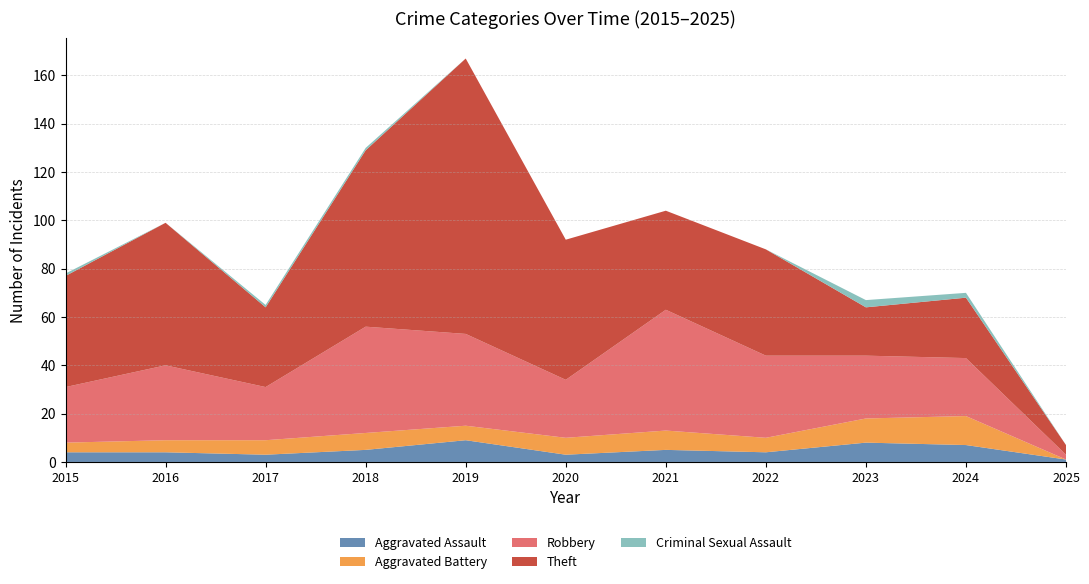

Reading left to right, list all the values displayed in this chart.

Aggravated Assault: 2015=4	2016=4	2017=3	2018=5	2019=9	2020=3	2021=5	2022=4	2023=8	2024=7	2025=1
Aggravated Battery: 2015=4	2016=5	2017=6	2018=7	2019=6	2020=7	2021=8	2022=6	2023=10	2024=12	2025=0
Robbery: 2015=23	2016=31	2017=22	2018=44	2019=38	2020=24	2021=50	2022=34	2023=26	2024=24	2025=2
Theft: 2015=46	2016=59	2017=33	2018=73	2019=114	2020=58	2021=41	2022=44	2023=20	2024=25	2025=4
Criminal Sexual Assault: 2015=1	2016=0	2017=1	2018=1	2019=0	2020=0	2021=0	2022=0	2023=3	2024=2	2025=0